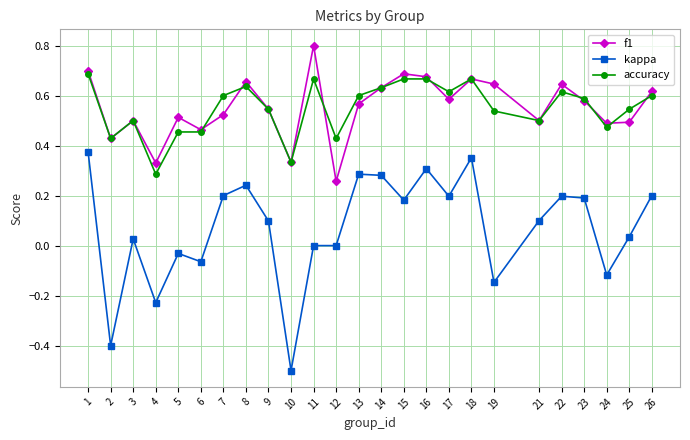

What is the total value across all series at 25?

1.1